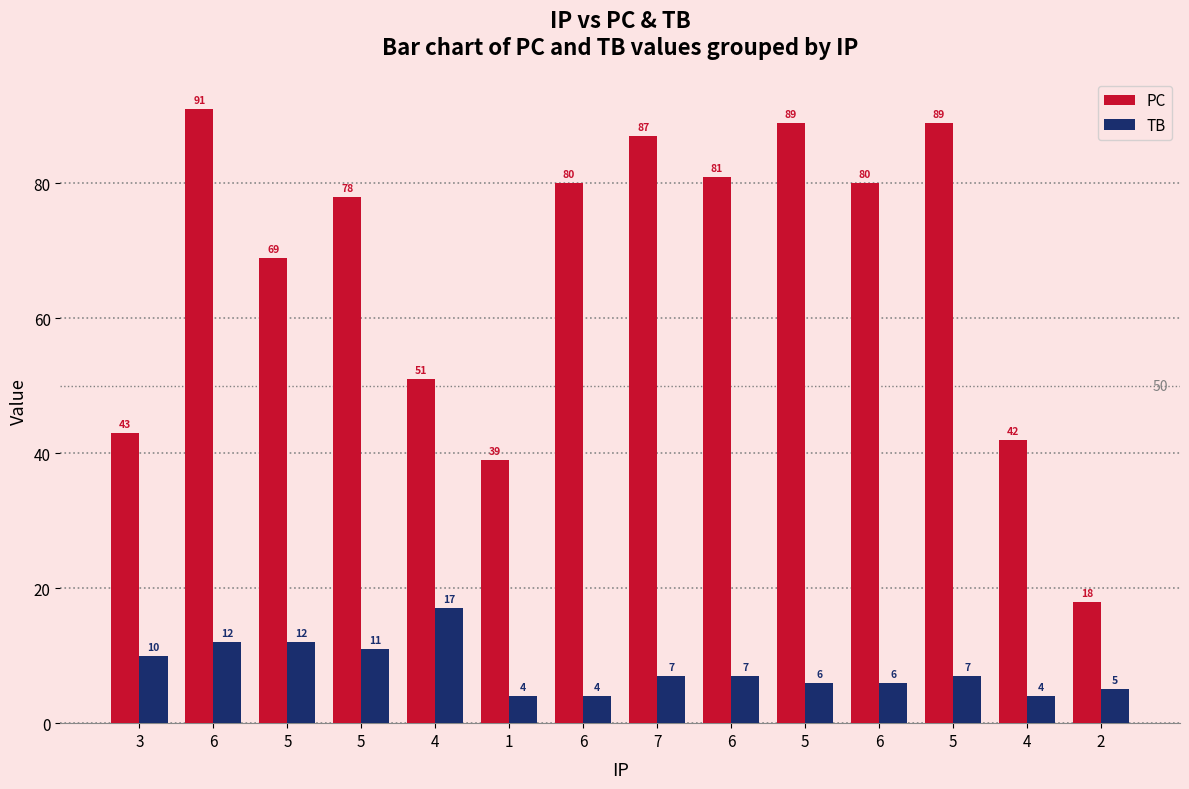

How many values in the PC series are below 80?

7